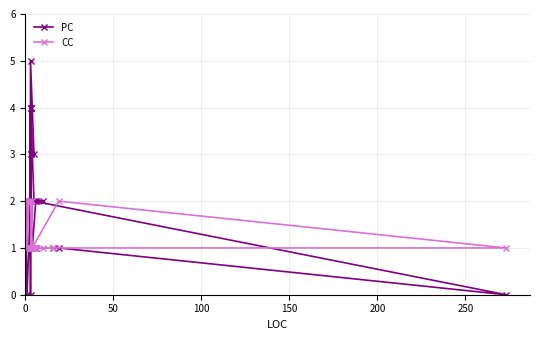

How many CC values are between 1 and 2?

38